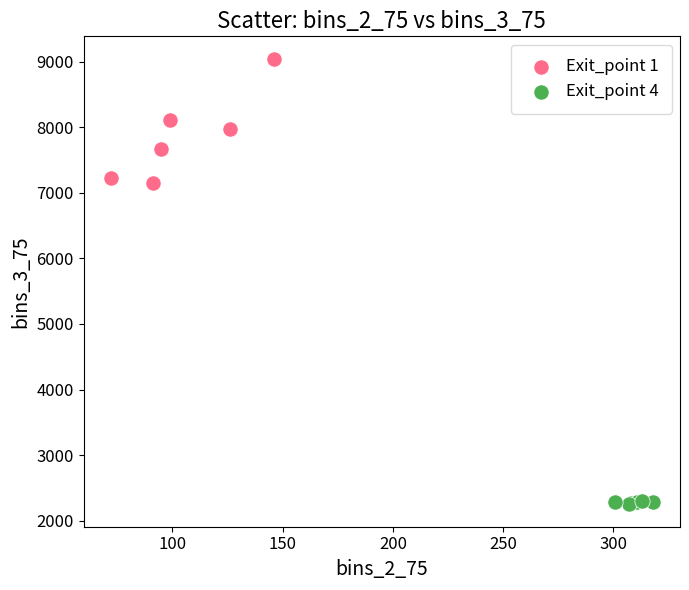

Which series reaches the minimum Y coordinate?

Exit_point 4